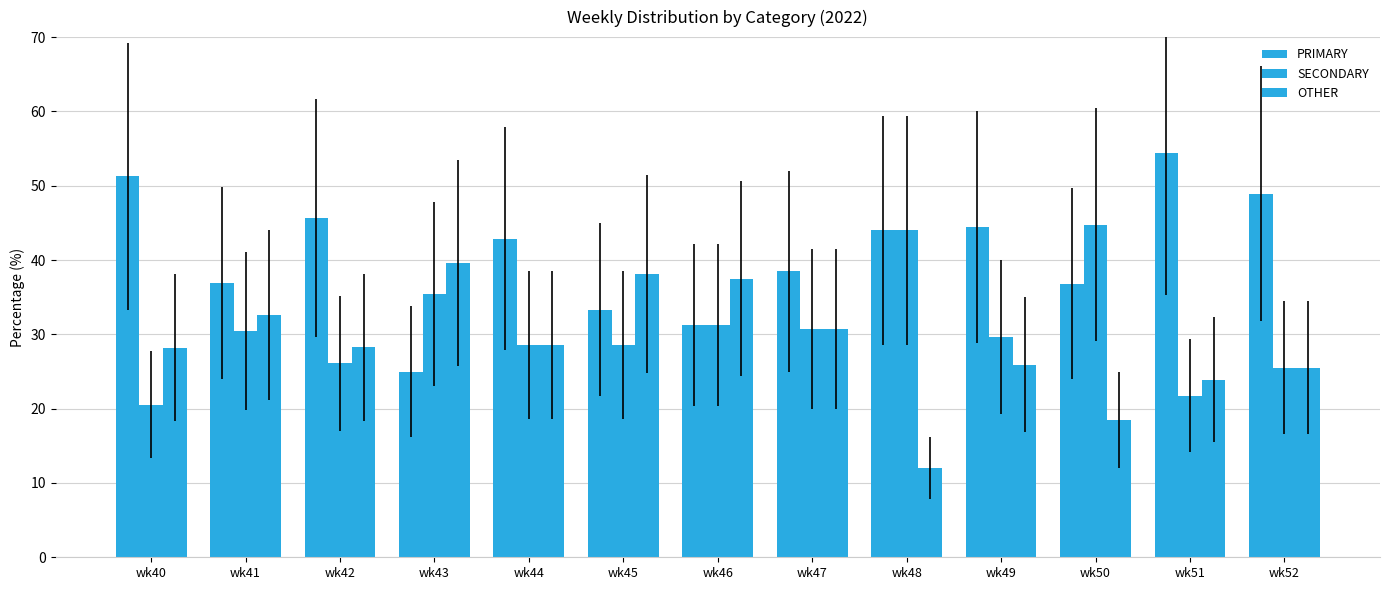

At which label does SECONDARY first exceed 29?

wk41